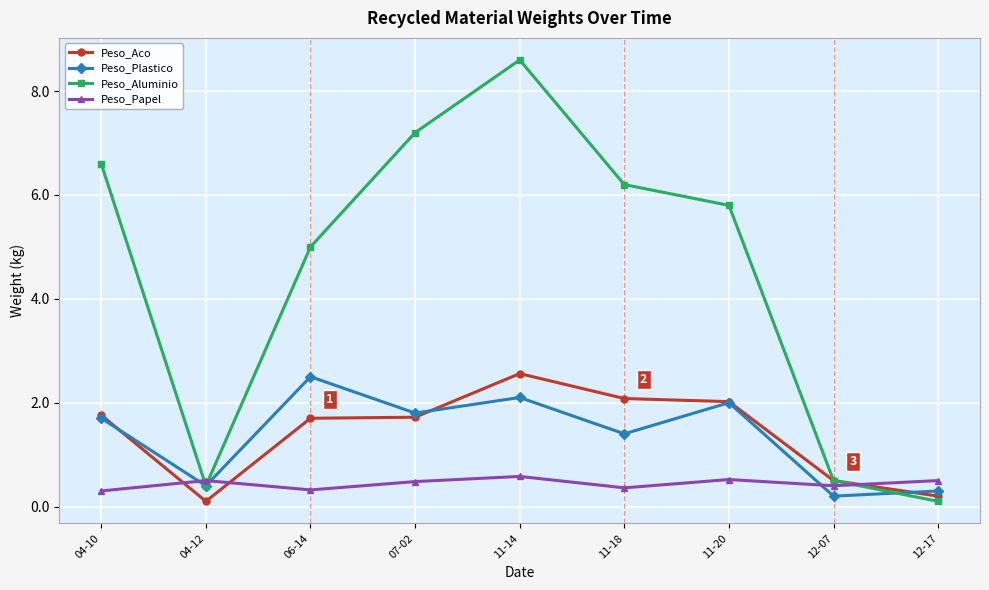

Which series has the largest total across all categories?

Peso_Aluminio